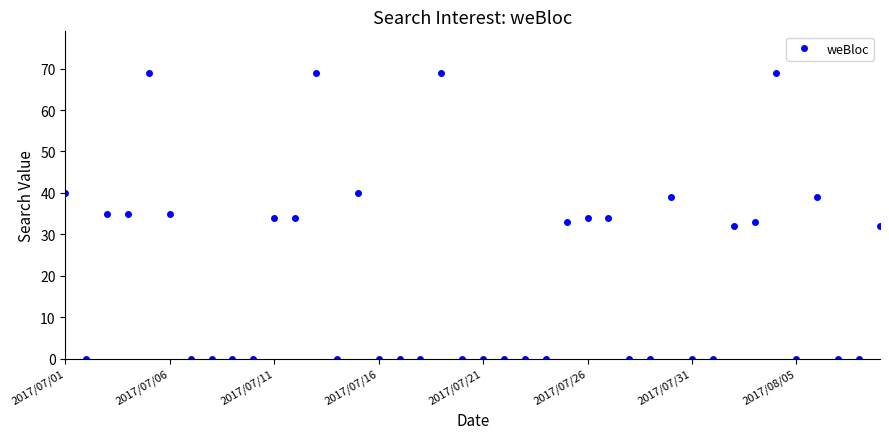

True or false: the data has more than 0 interior local peaks.

True